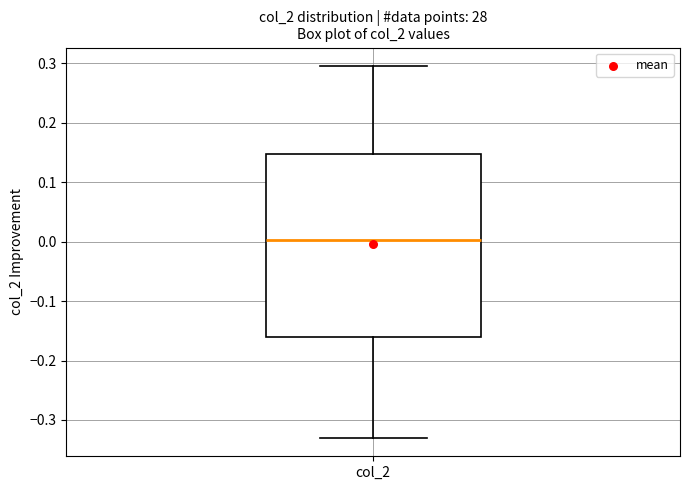

Transcribe this box plot: give where the median line is, the range the box spans, and where the two whiskers end, as read against the y-axis. The values are not printed on the chart, so give them approximately, as read against the axis.

median 0.00, box -0.16 to 0.15, whiskers -0.33 to 0.30